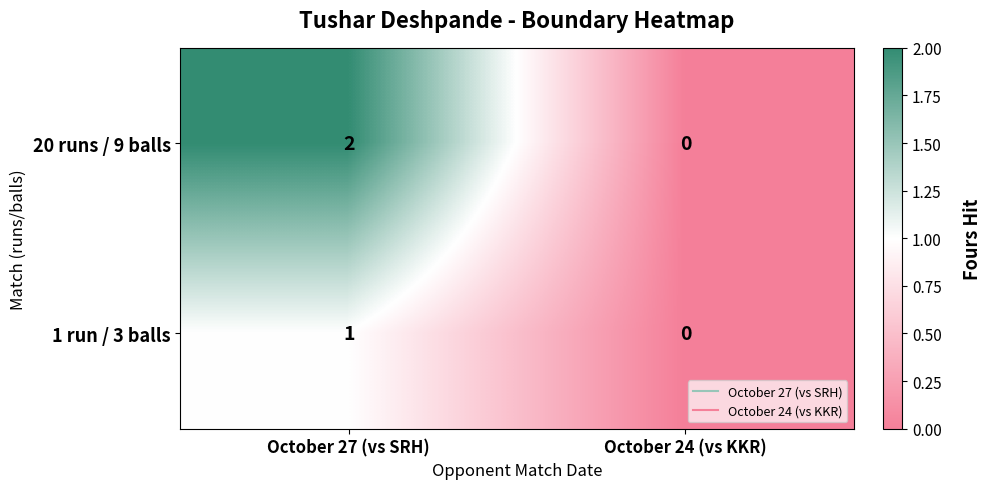

How many positive values does the 20 runs / 9 balls series have?

1